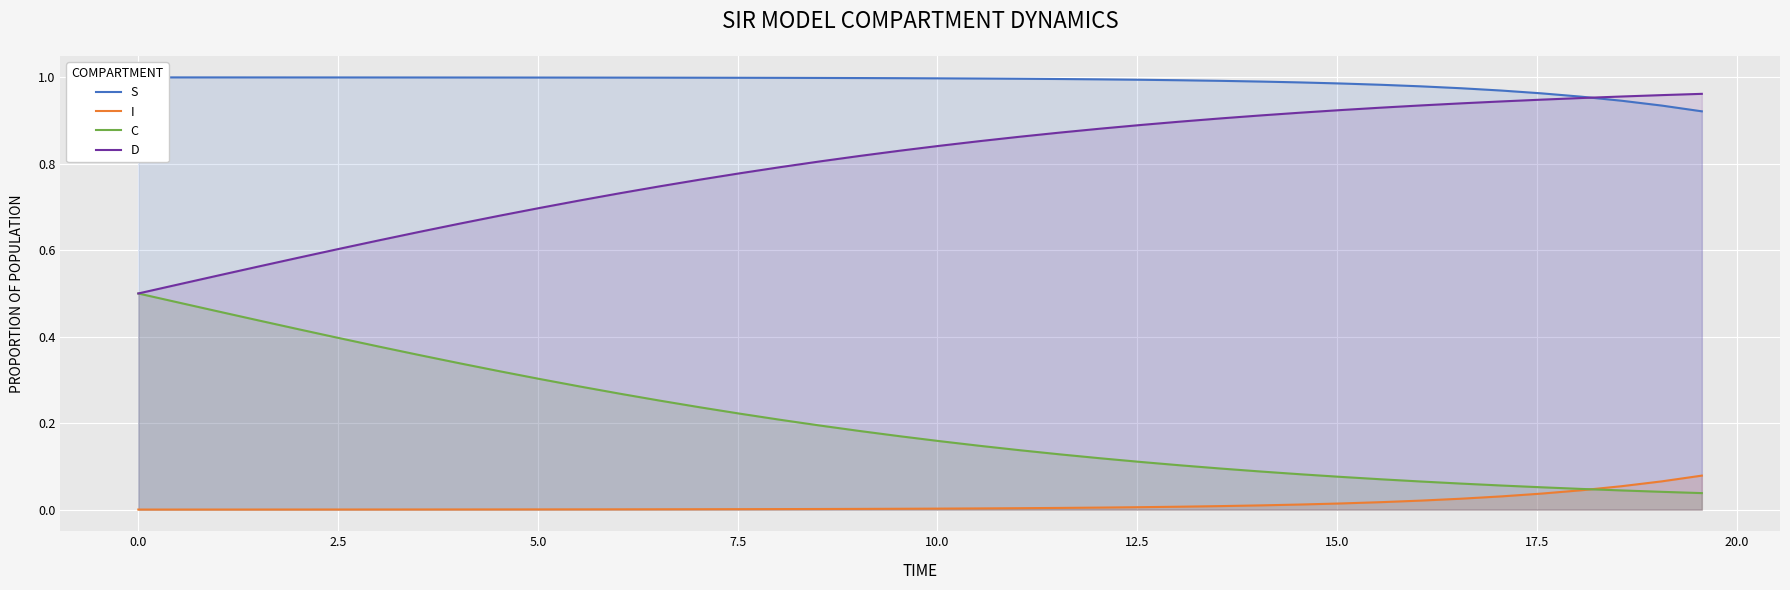

True or false: I and D intersect in this chart.

False